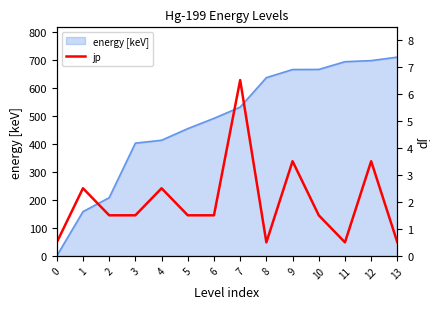

What is the maximum value for energy [keV]?

711.4